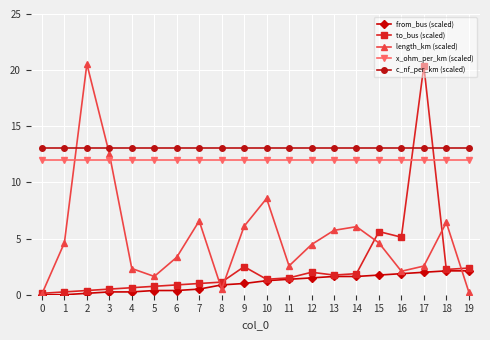

What is the difference between the maximum and minimum values in the from_bus (scaled) series?

2.1